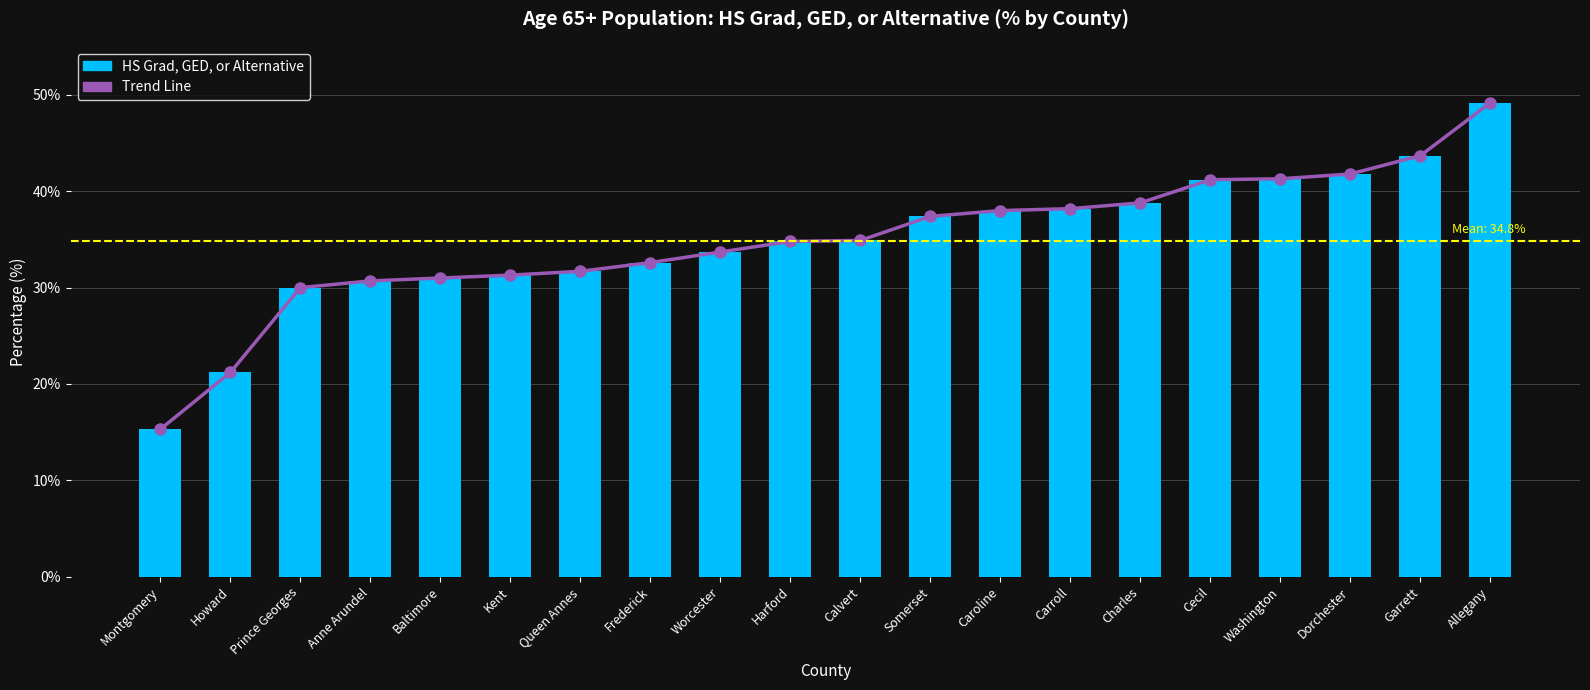

At Washington, list the series in order from smallest to largest.

Trend Line, HS Grad, GED, or Alternative